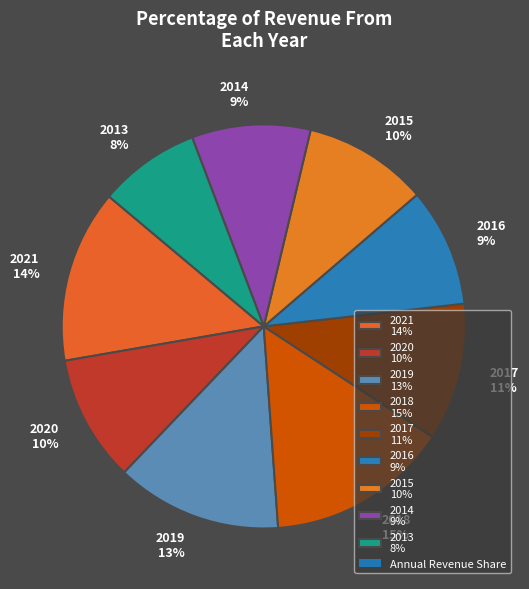

To the nearest percent, what is the difference between the largest and smallest slice percentages?

7%